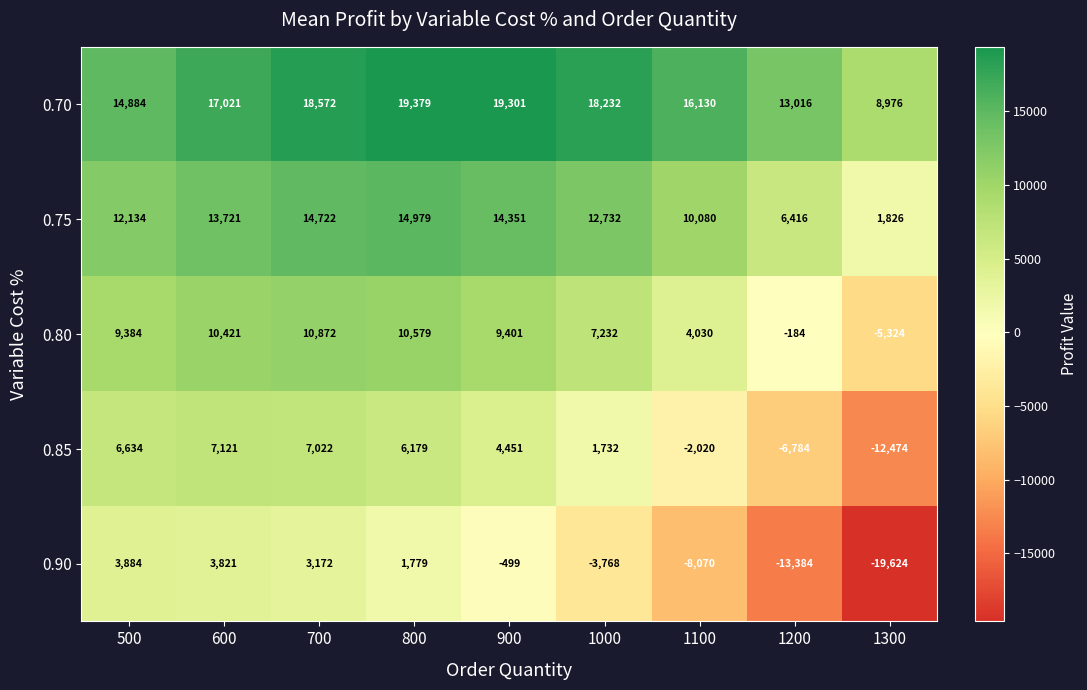

Which series has the widest spread of values?

0.90